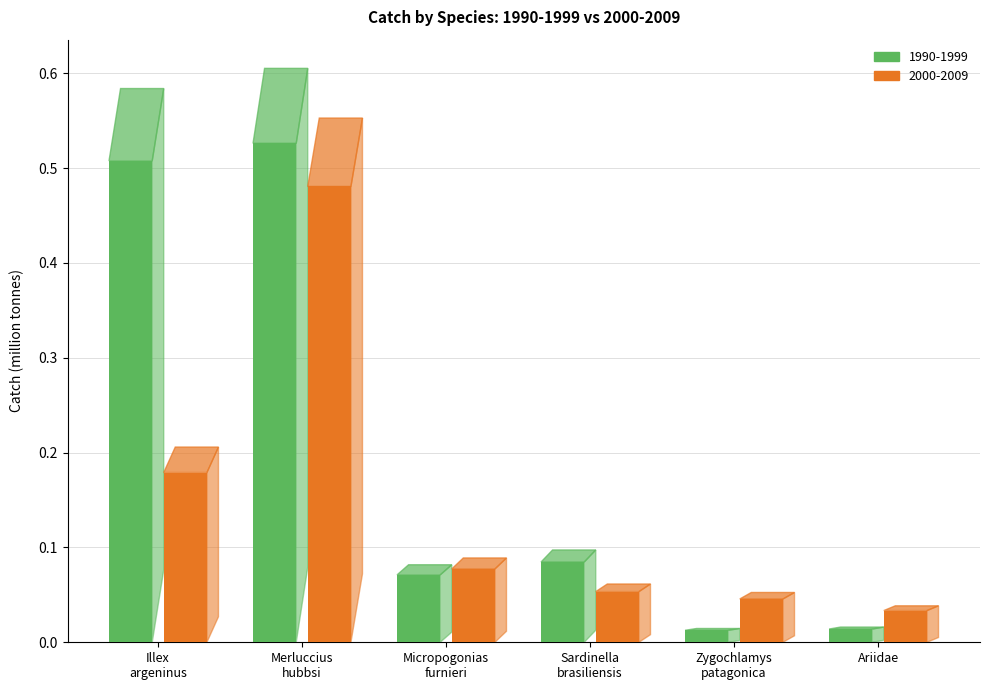

The value of 2000-2009 at Ariidae is 0.0. True or false?

True